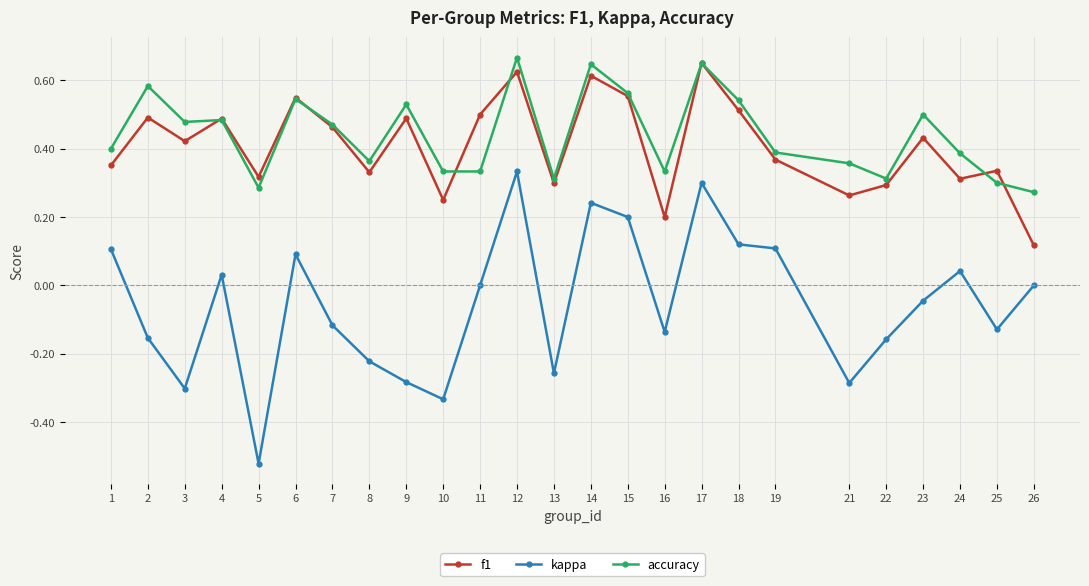

True or false: f1 and kappa intersect in this chart.

False